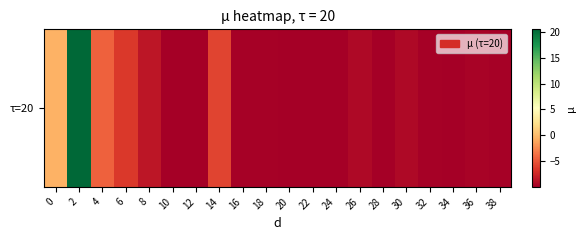

What is the average value?

-7.1